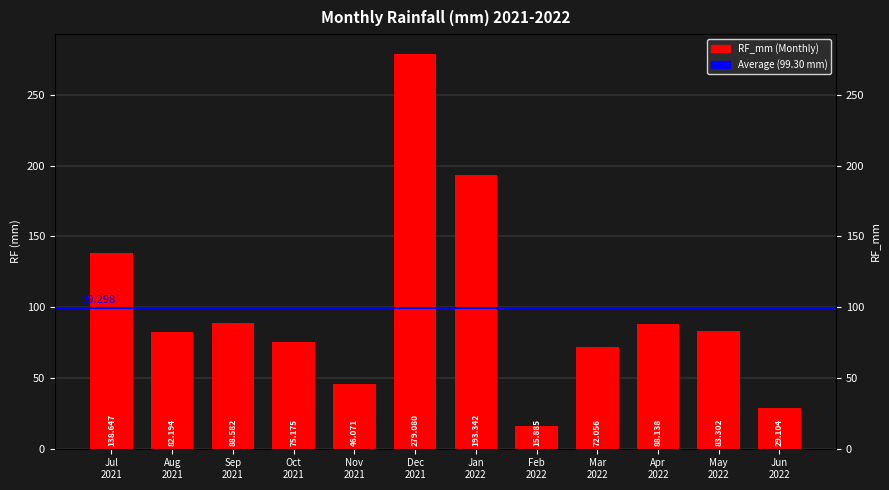

What is the difference between the maximum and second lowest values?

250.0